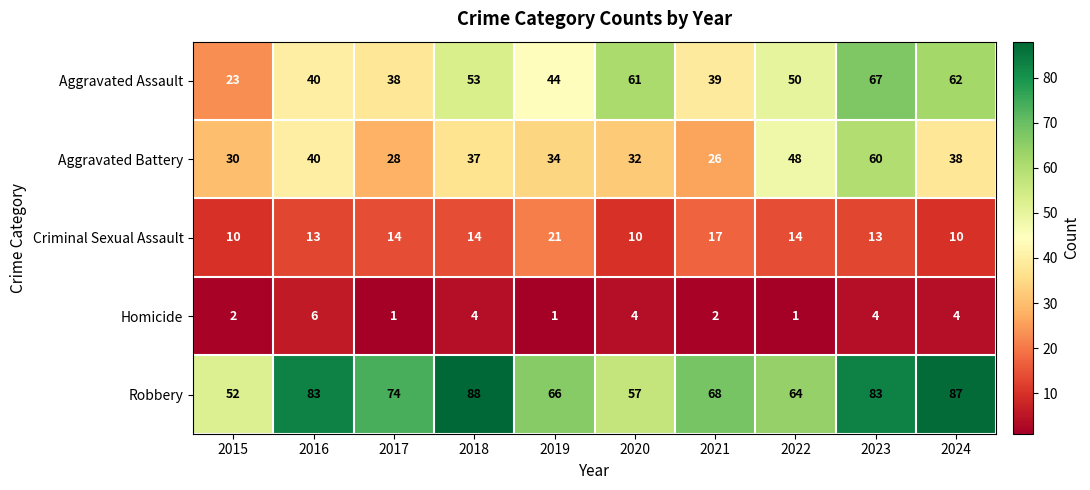

Which series has the widest spread of values?

Aggravated Assault